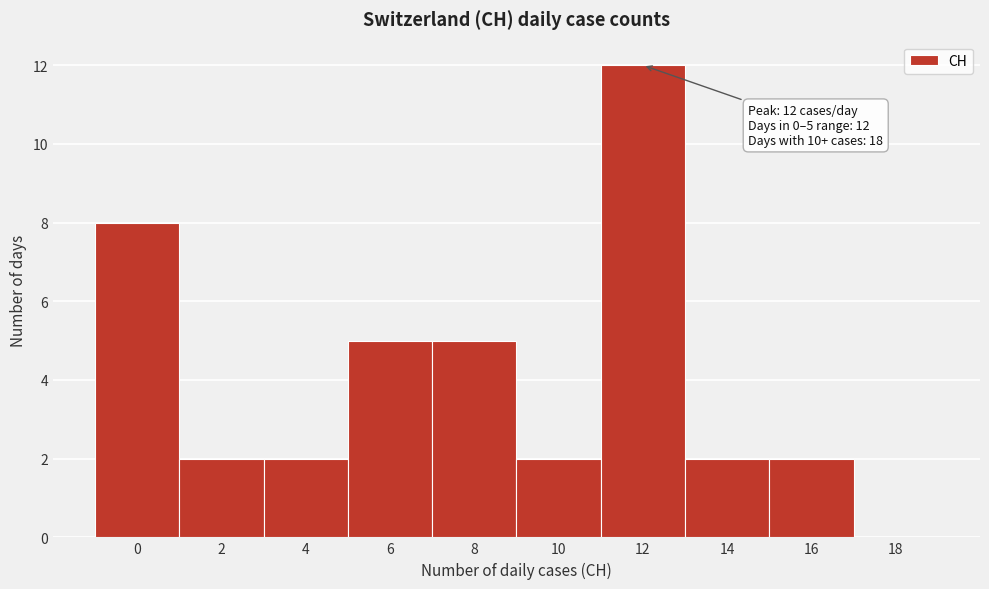

Reading left to right, extract all data points from this chart.

0=8	2=2	4=2	6=5	8=5	10=2	12=12	14=2	16=2	18=0